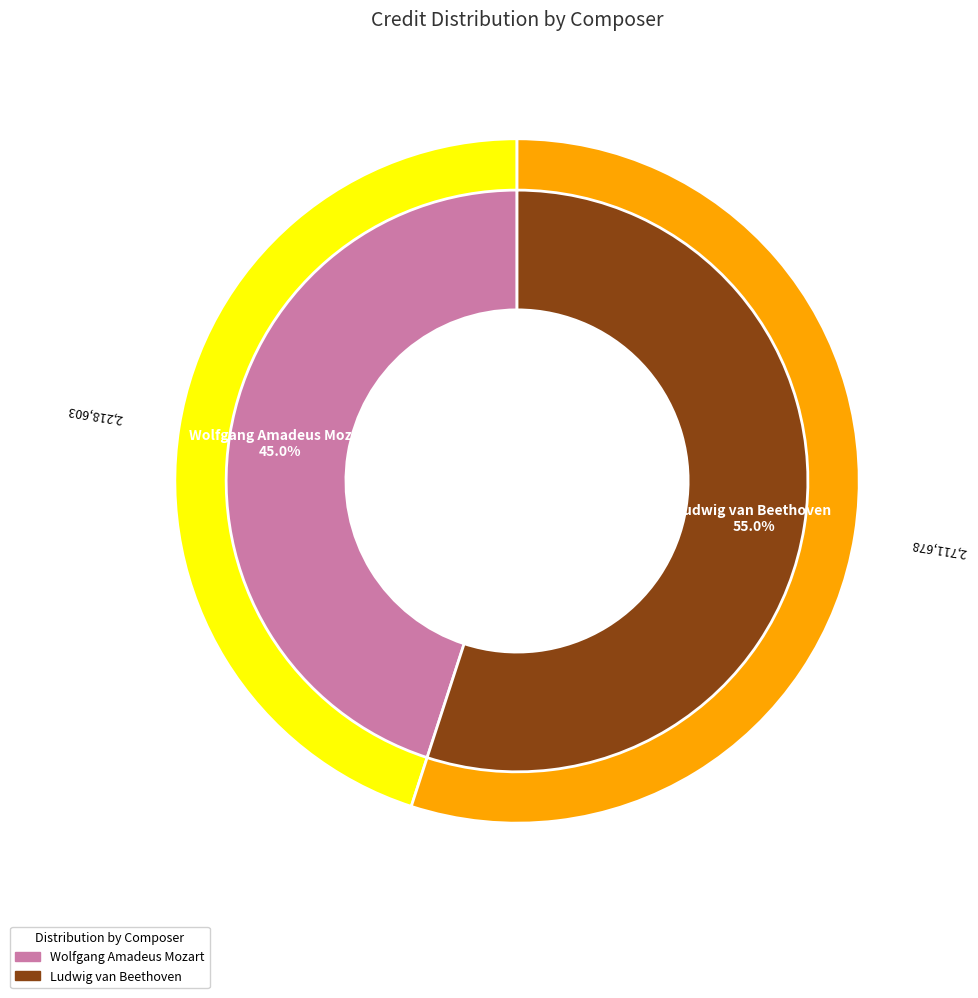

What is the majority slice?

Ludwig van Beethoven